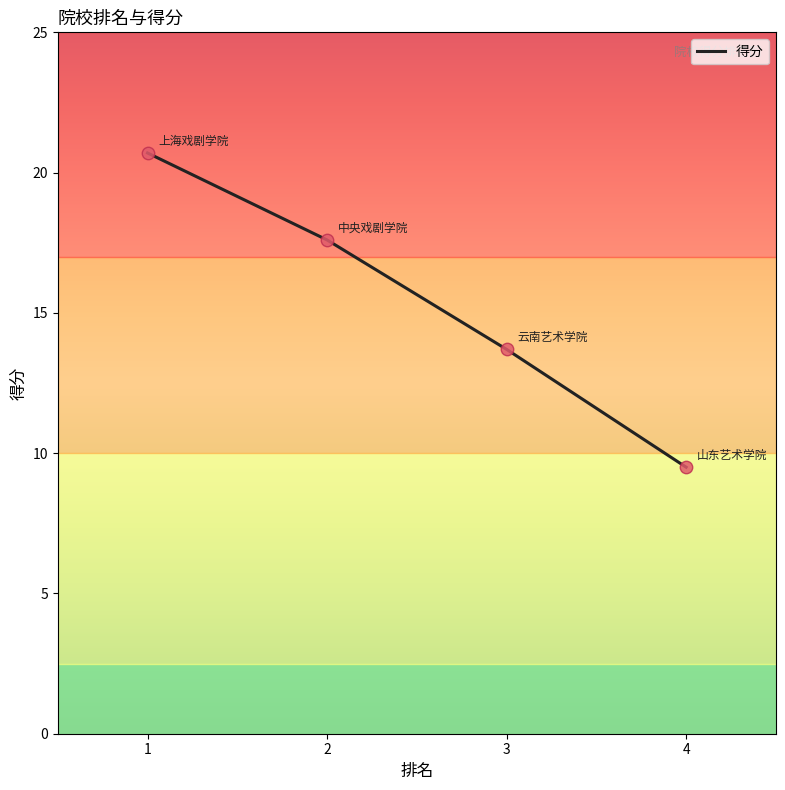

What is the change in value from 1 to 4?

-11.2